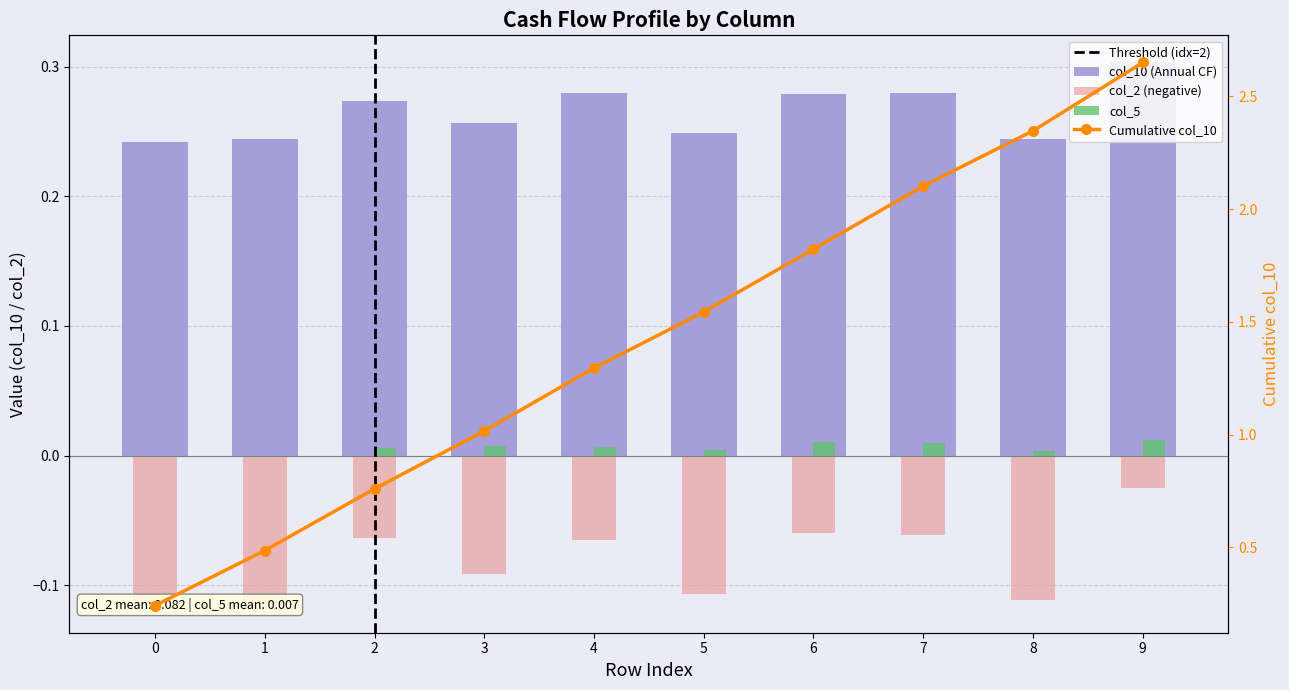

Reading right to left, list all the values displayed in this chart.

col_10: 0.3	0.2	0.3	0.3	0.2	0.3	0.3	0.3	0.2	0.2
col_2: -0.0	-0.1	-0.1	-0.1	-0.1	-0.1	-0.1	-0.1	-0.1	-0.1
col_5: 0.0	0.0	0.0	0.0	0.0	0.0	0.0	0.0	0.0	0.0